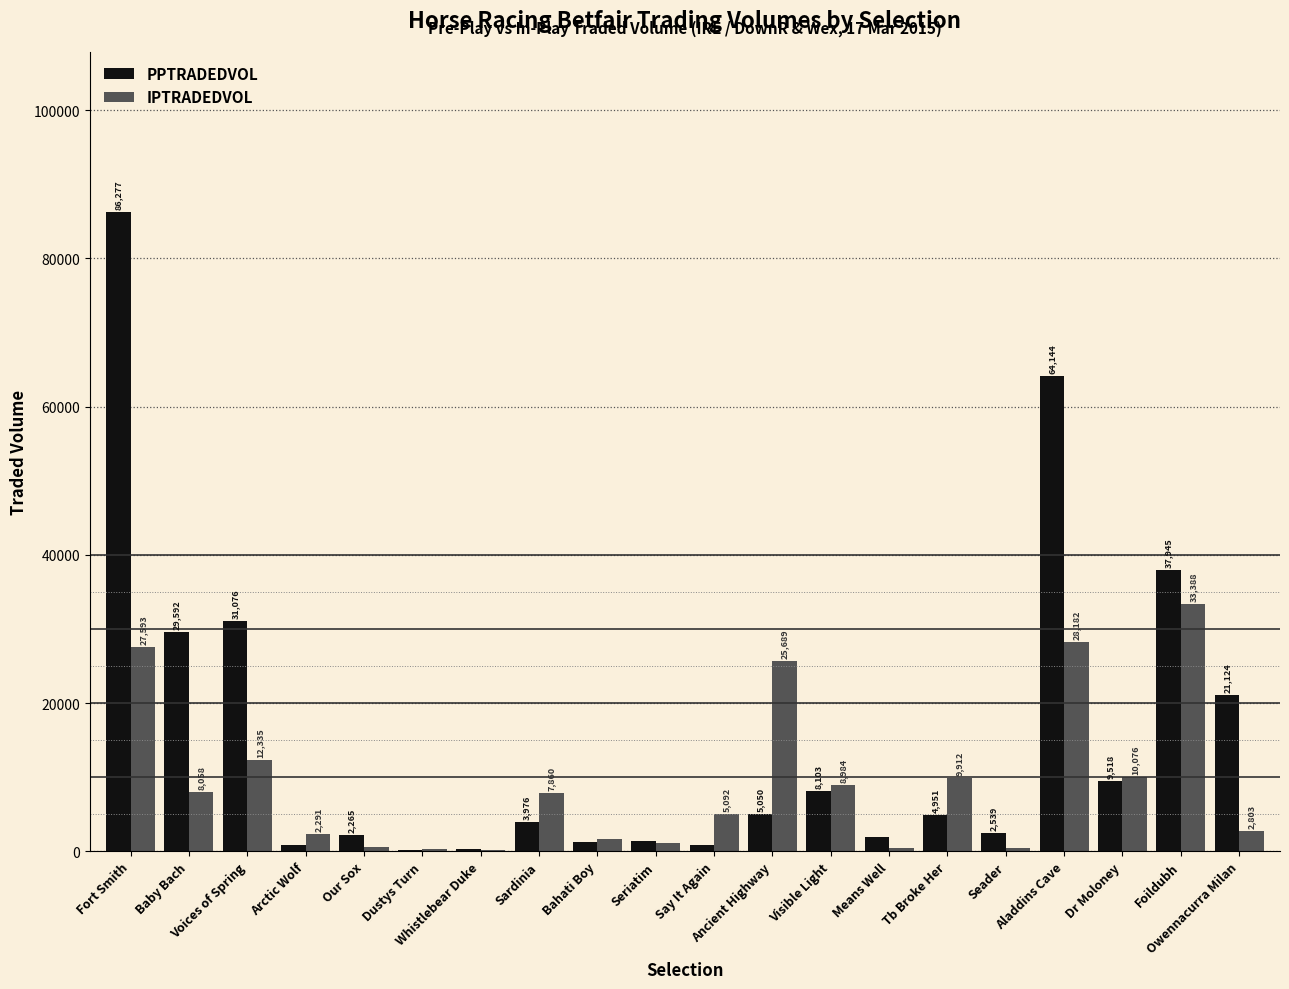

Are the bars horizontal?

No